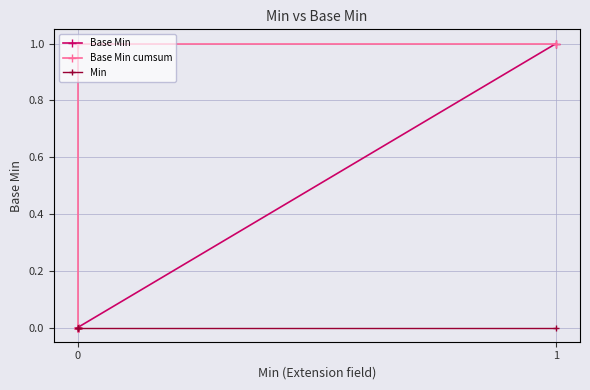

True or false: Min has more than 2 interior local peaks.

False